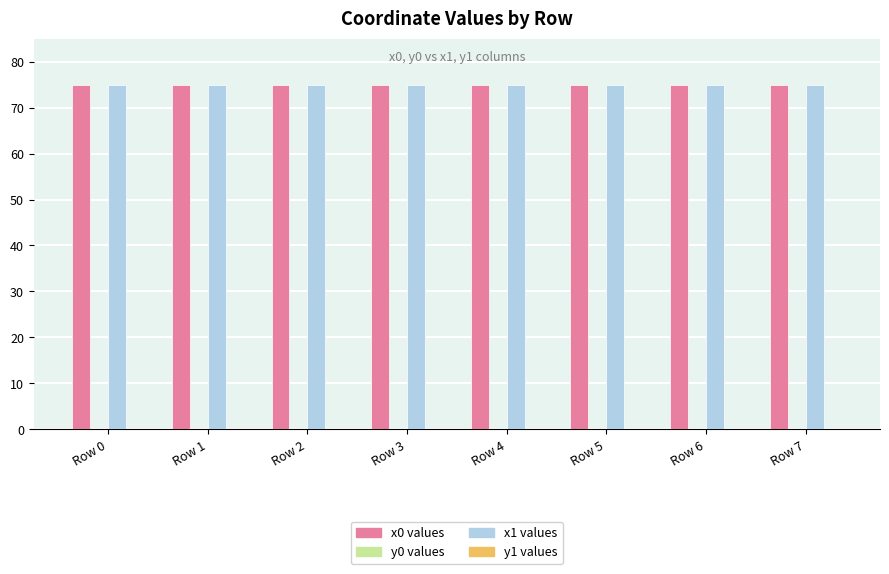

What is the maximum value shown in the chart?

75.0